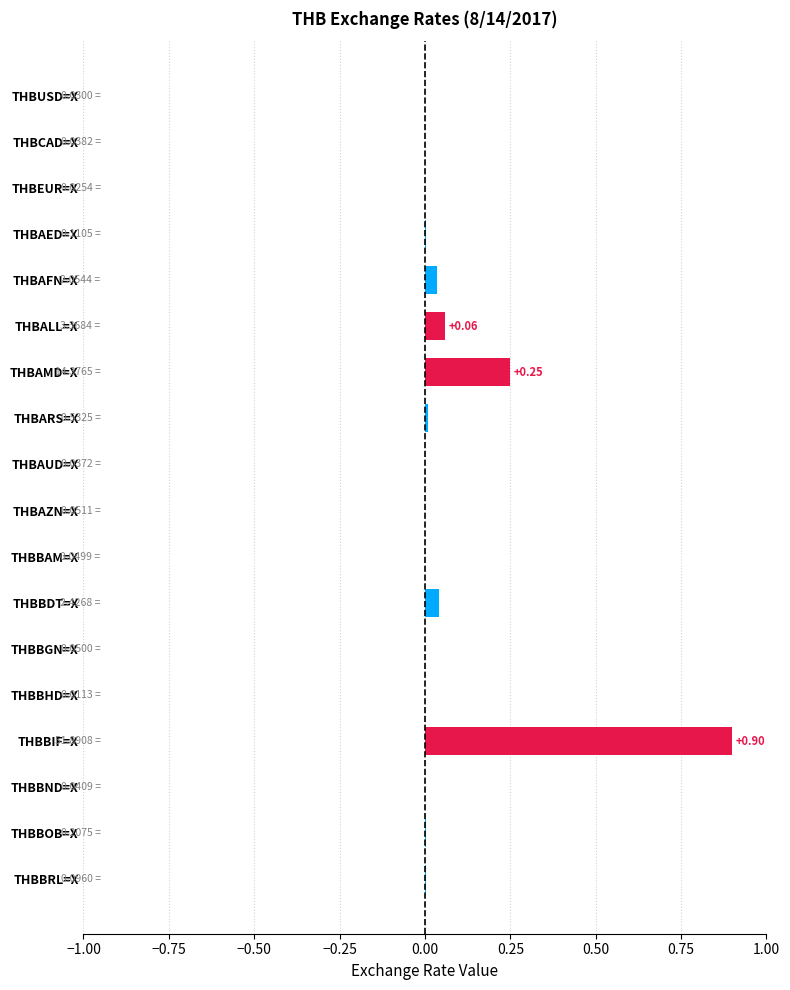

How many categories are shown in the chart?

18